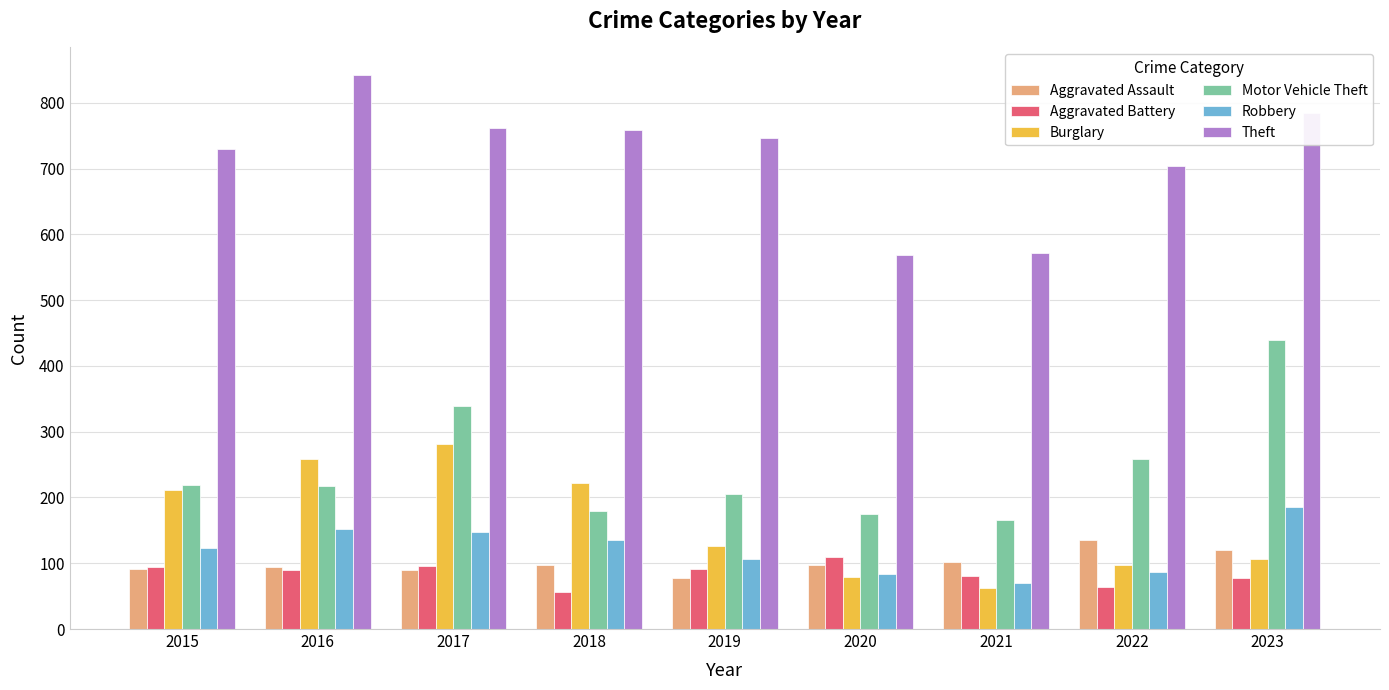

How many data points does each series have?

9